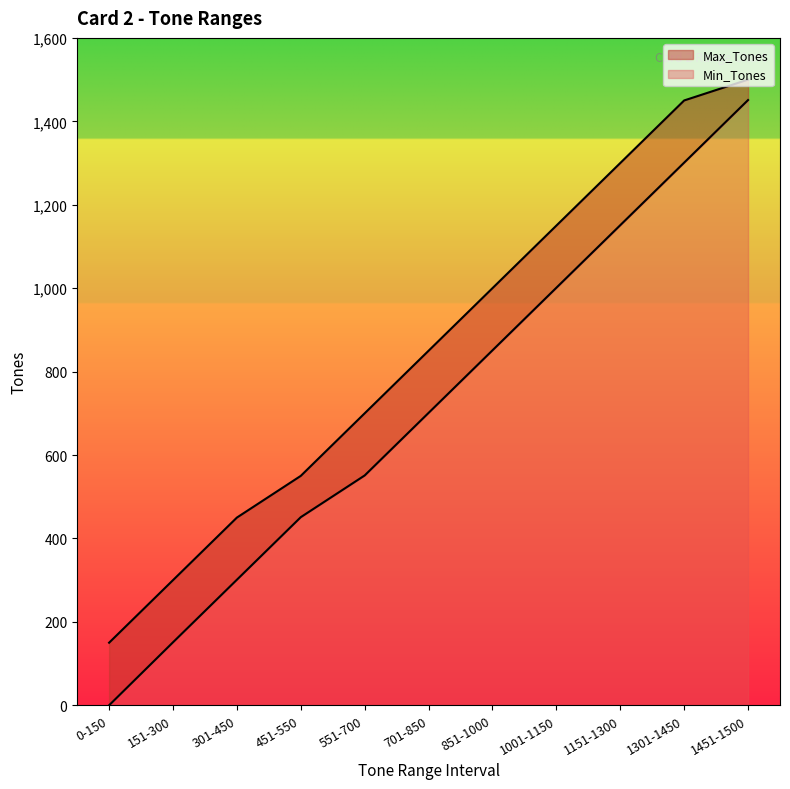

Which category has the highest value in the Min_Tones series?

1451-1500